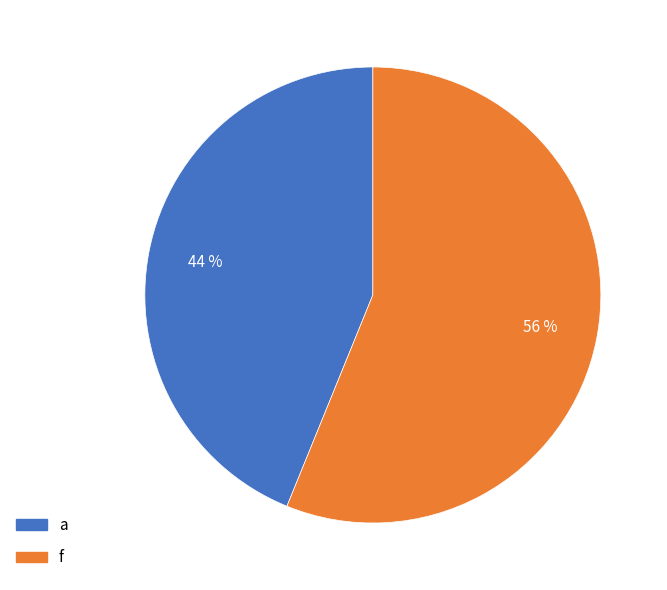

Is it true that f is 15% of the pie?

False